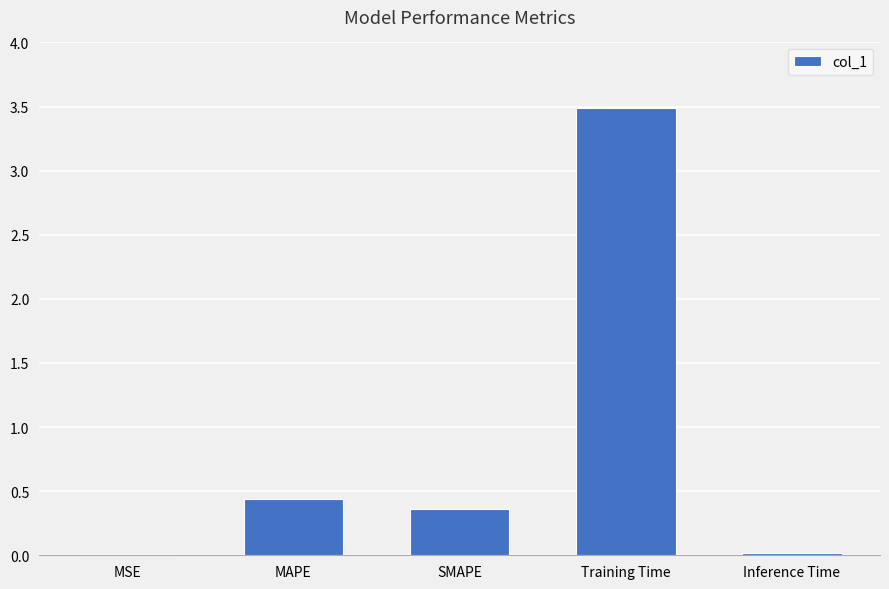

At which category does the chart reach its peak across all series?

Training Time